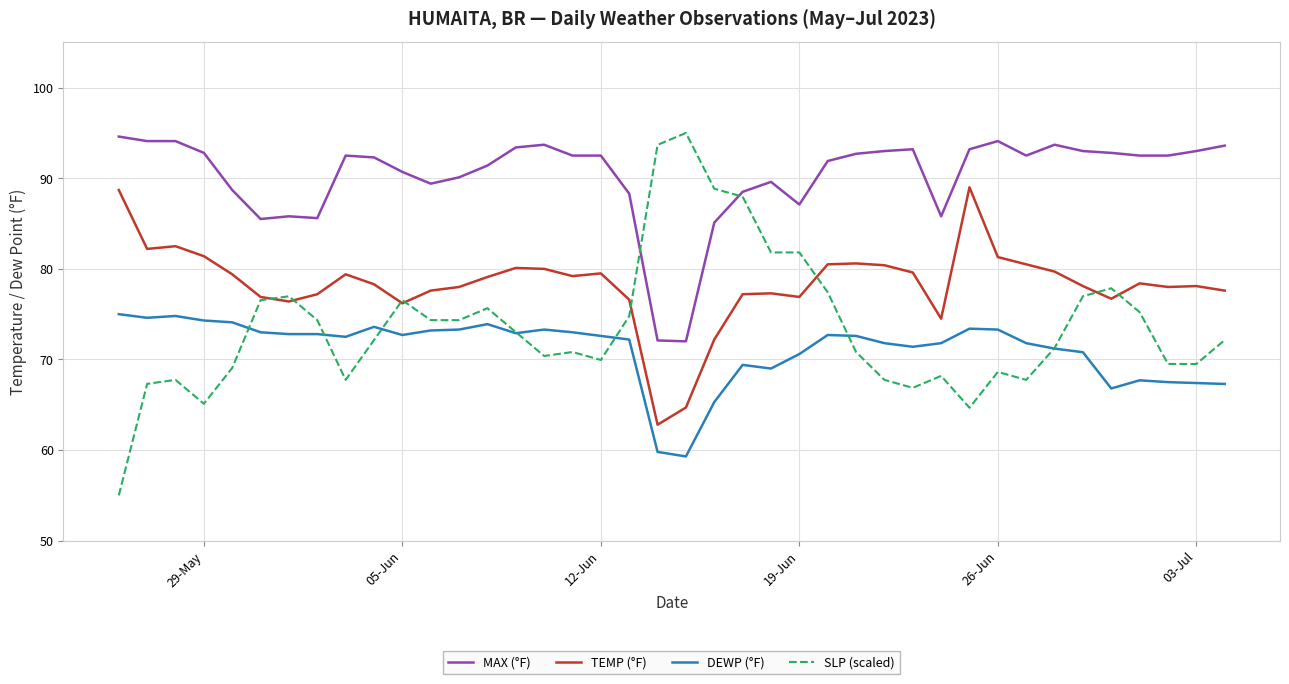

Which series has the largest total across all categories?

MAX (°F)